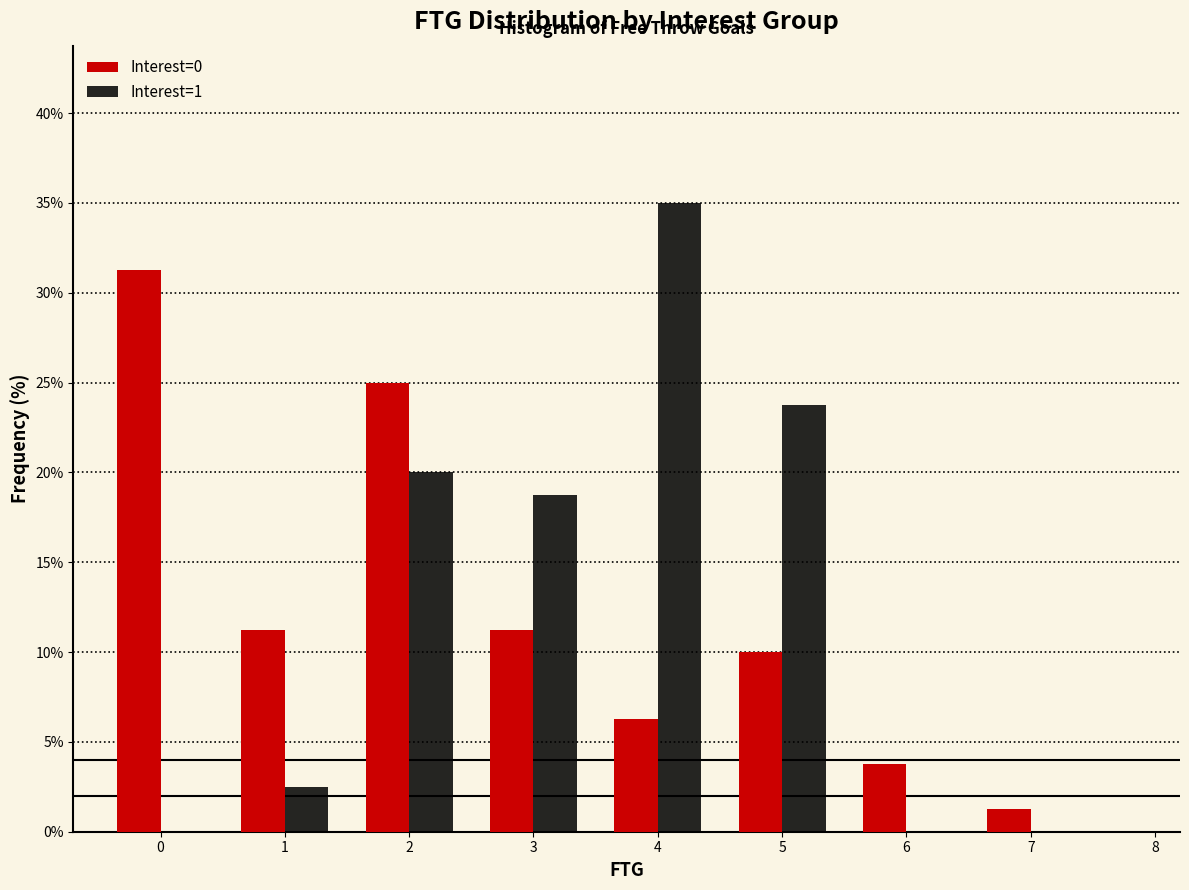

What is the sum of all Interest=1 values?

100.0